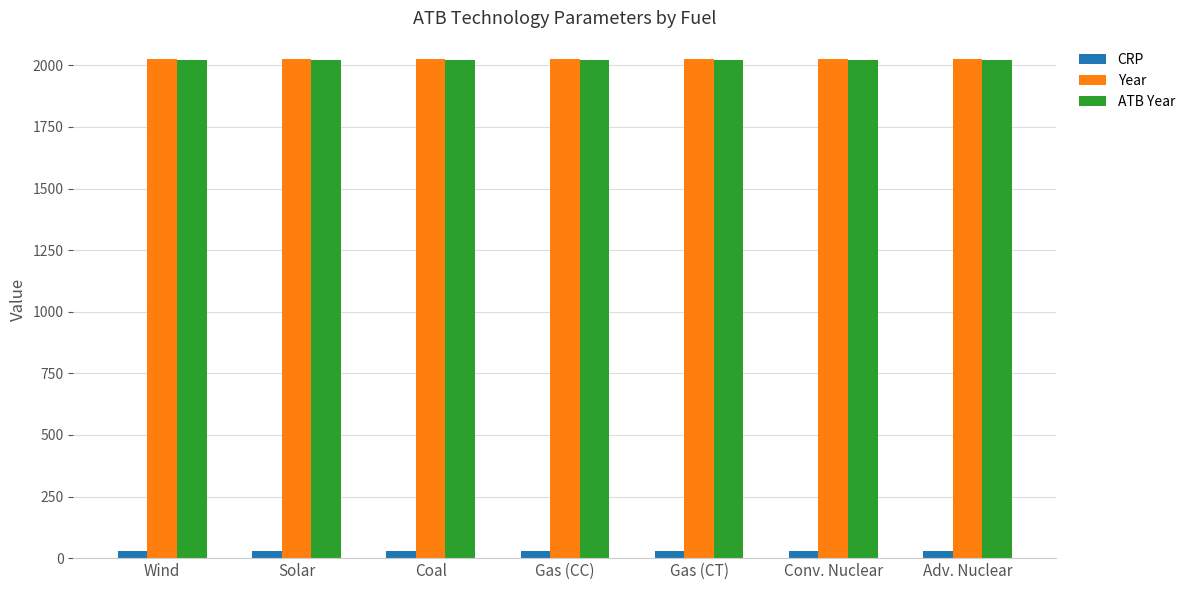

What is the highest value of the ATB Year series?

2020